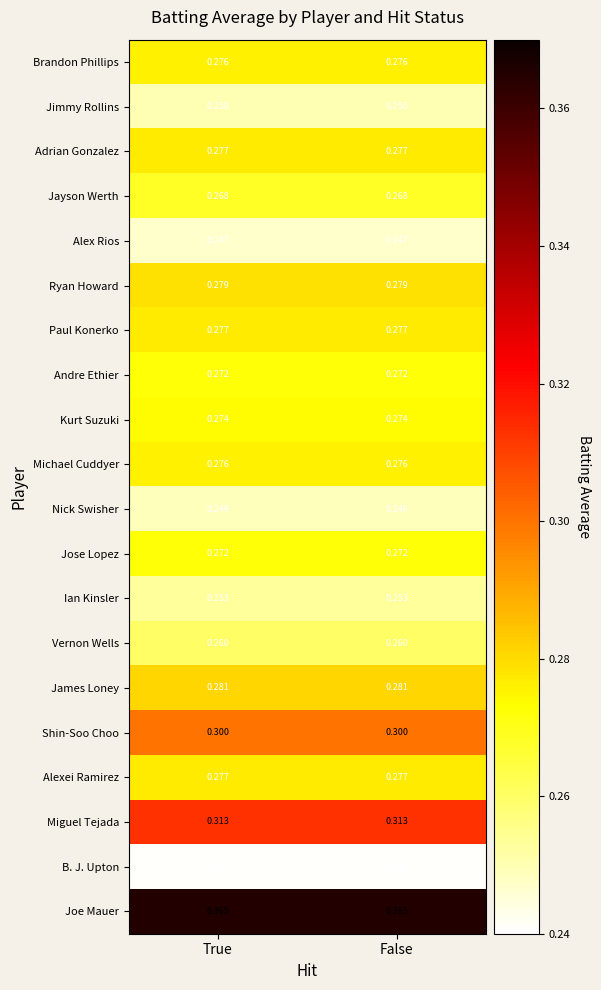

Which series has the largest total across all categories?

Joe Mauer